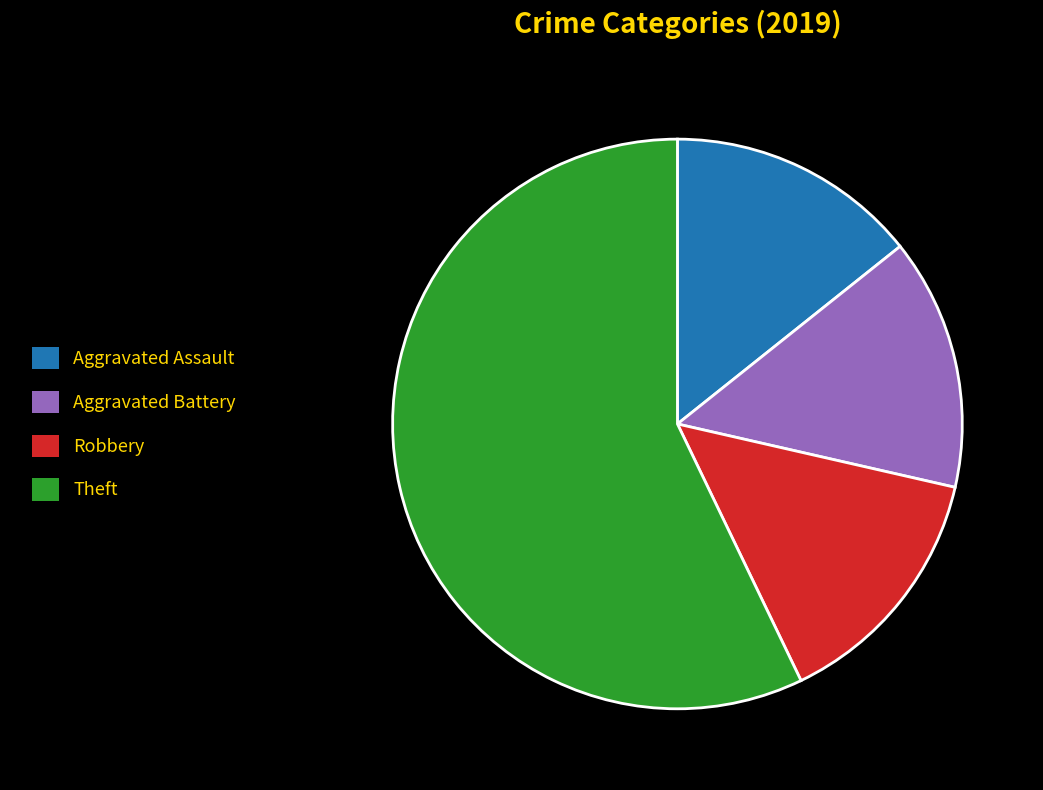

Which category has the biggest portion of the pie?

Theft